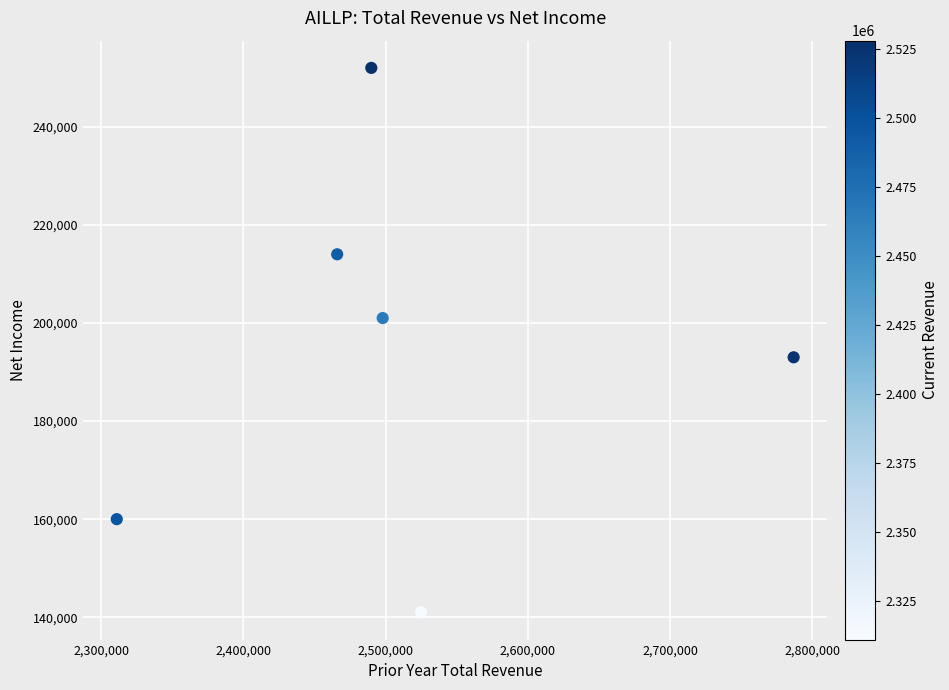

What is the range of X values (max minus min)?

476000